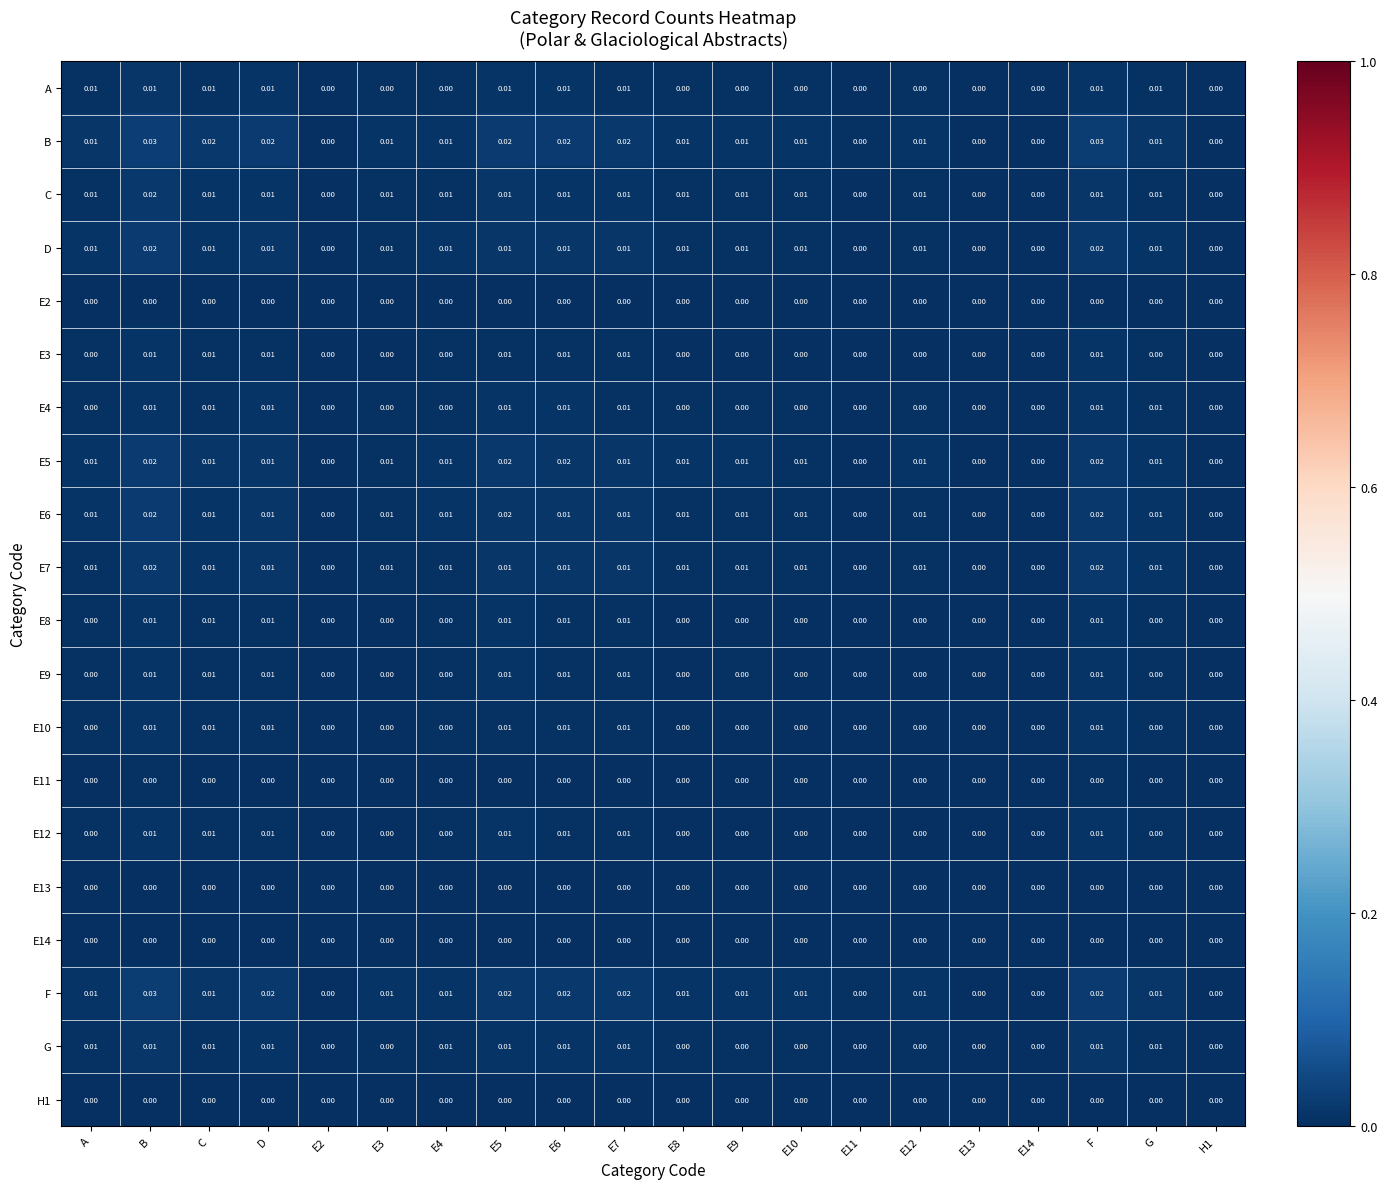

At which category is the sum across all series the highest?

B